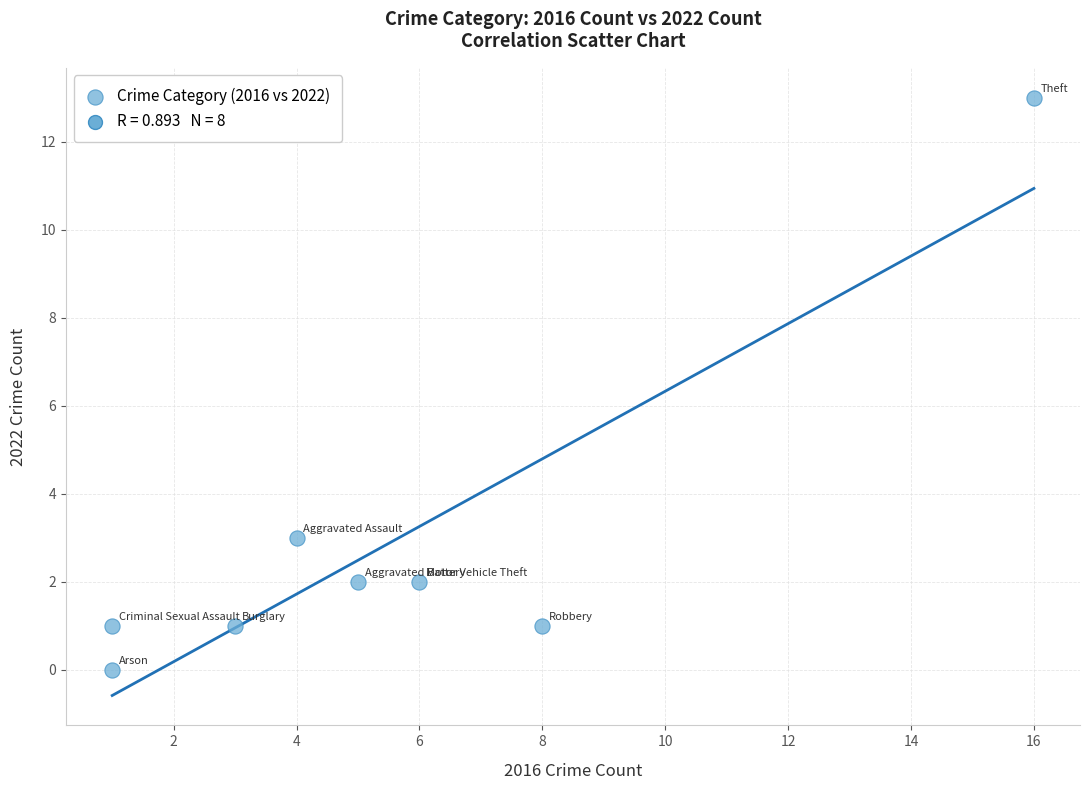

What Y value in the scatter plot is closest to 6?

3